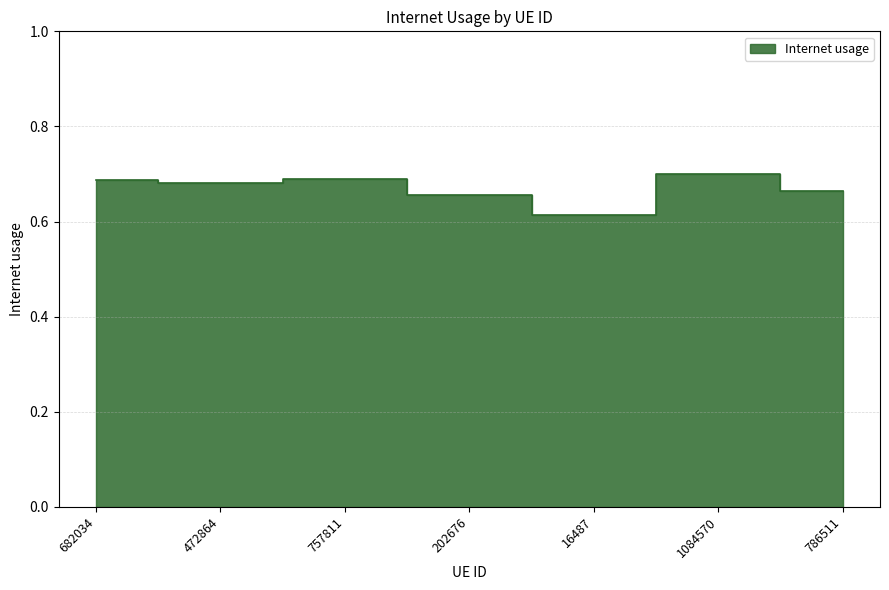

Which label corresponds to the largest value in the chart?

1084570